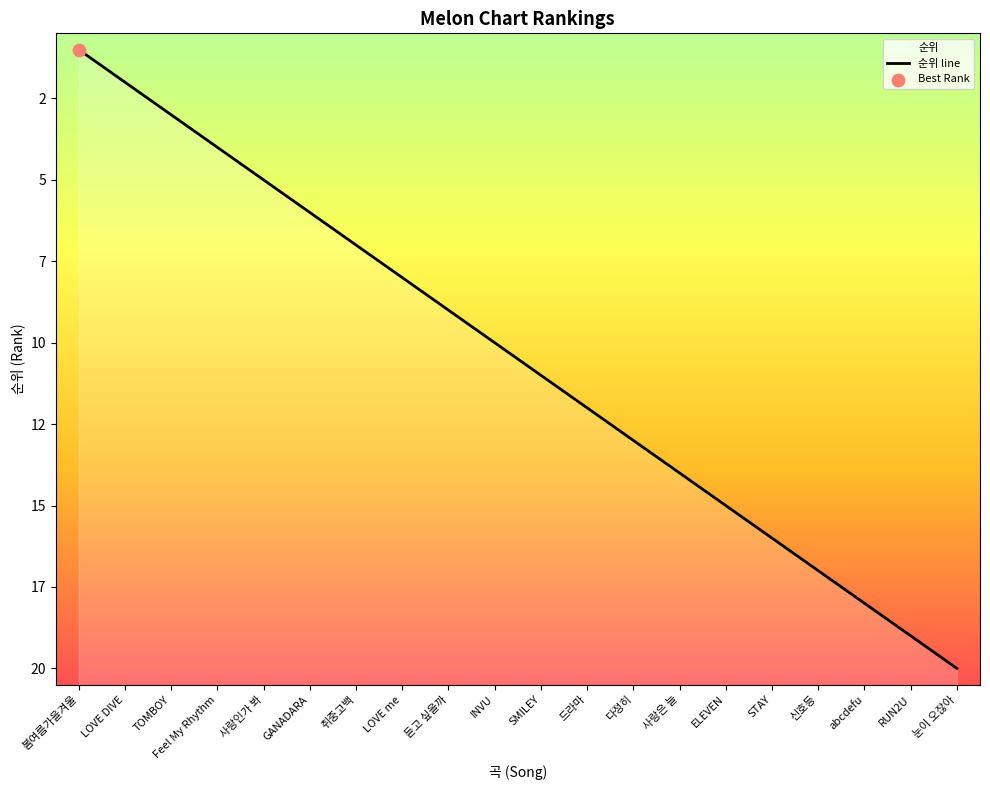

What is the ratio of the value at 다정히 to the value at 드라마?

1.1